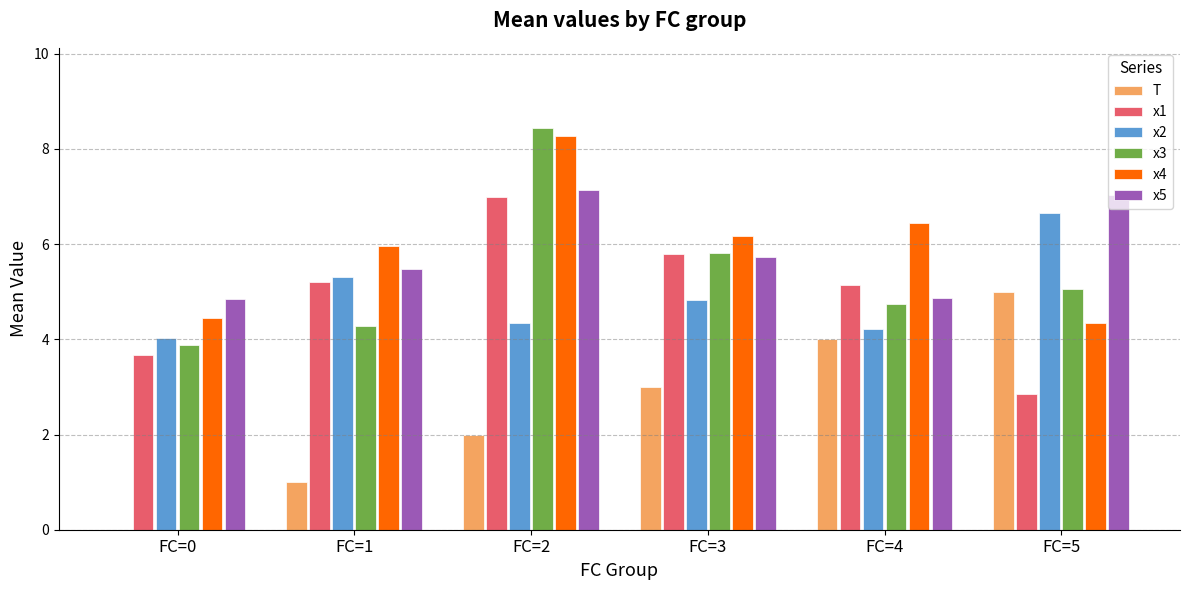

The x3 series shows 5.1 at FC=5. True or false?

True